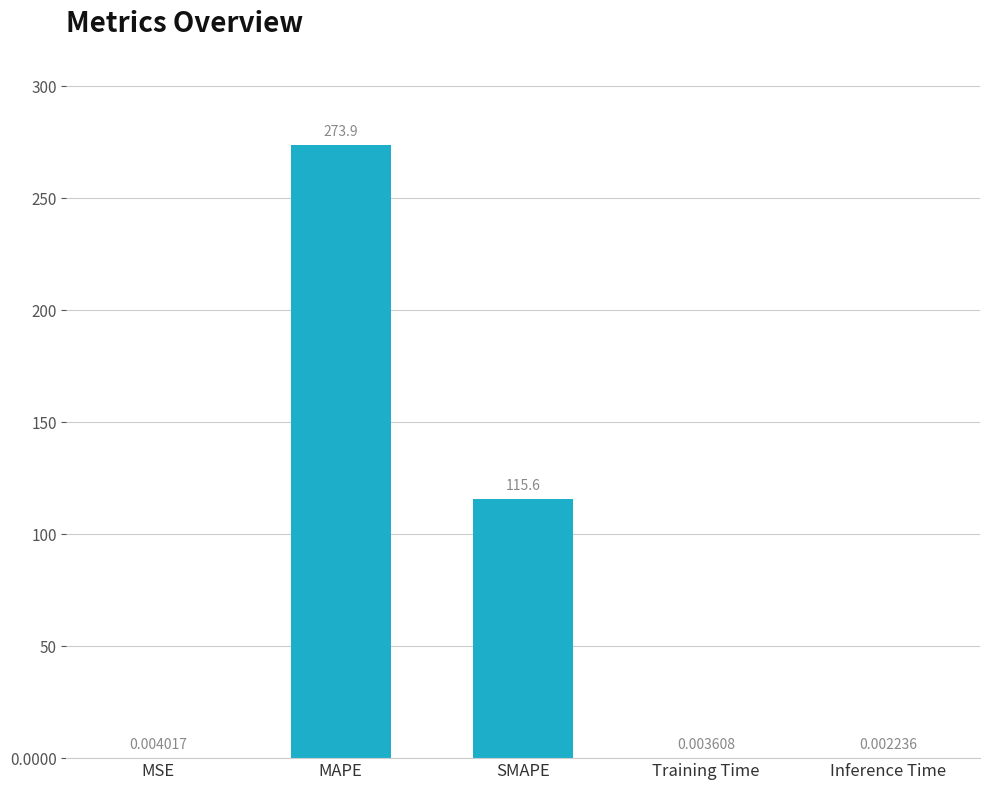

What value does the data have at MAPE?

273.9